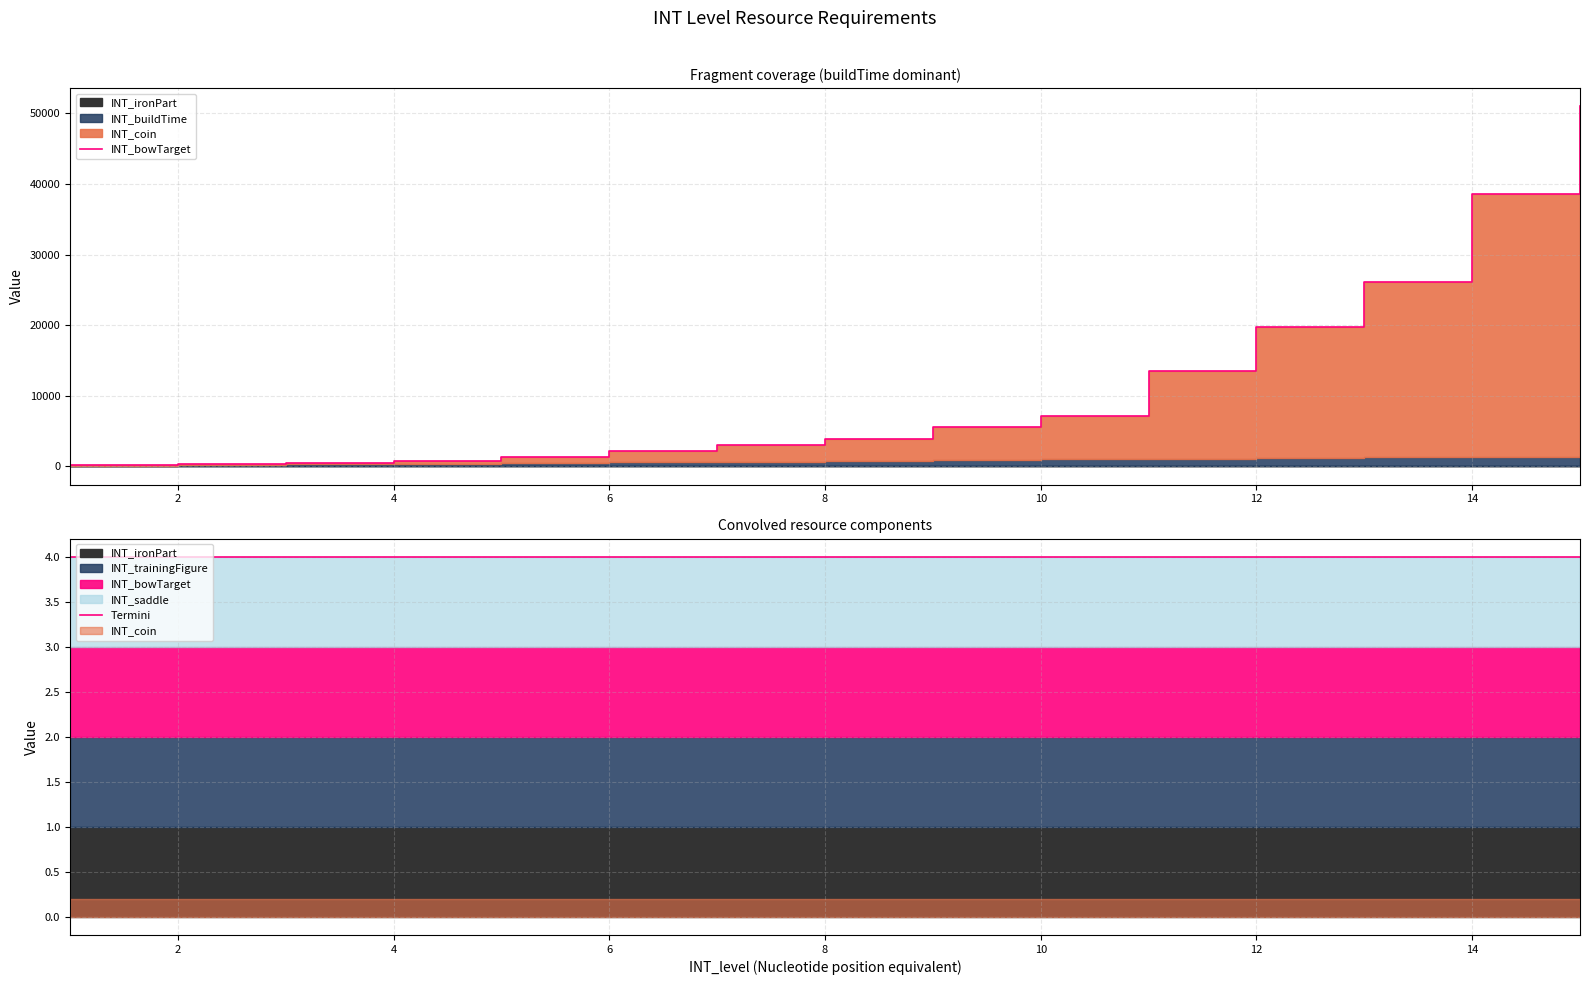

Is the value of INT_bowTarget at 12 greater than the value of Termini at 13?

Yes